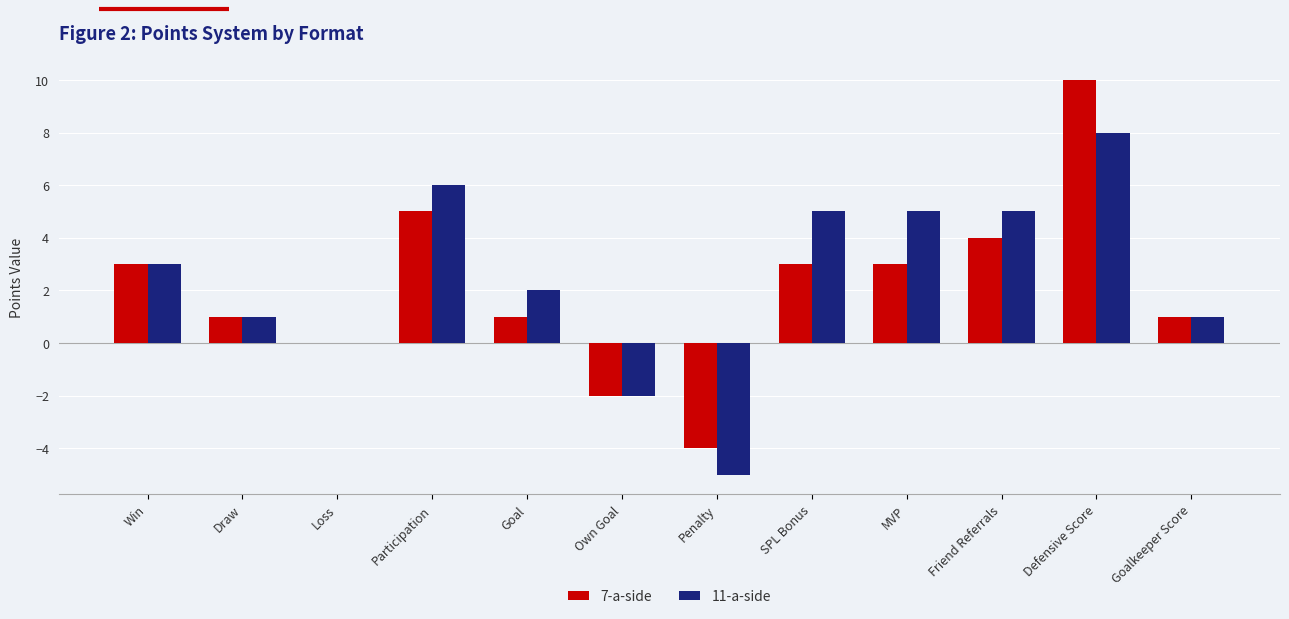

Which category has the highest value across all series?

Defensive Score